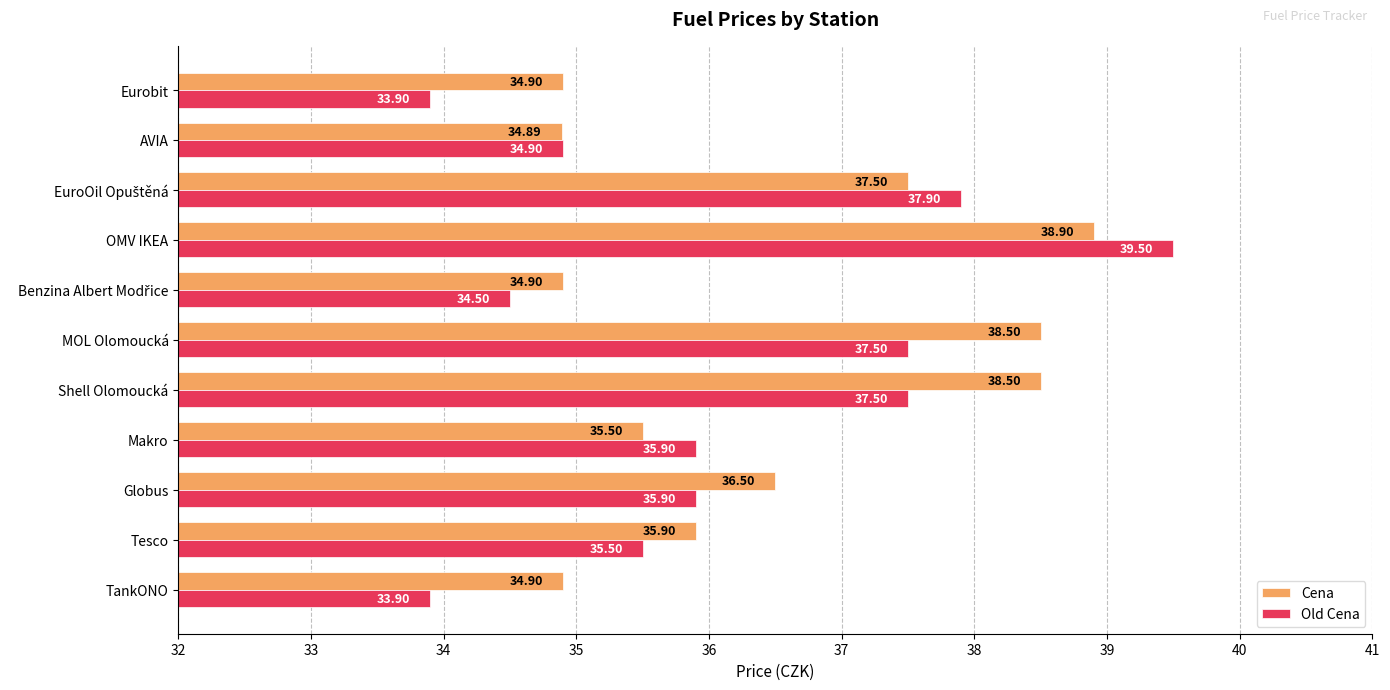

What is the maximum value for Old Cena?

39.5